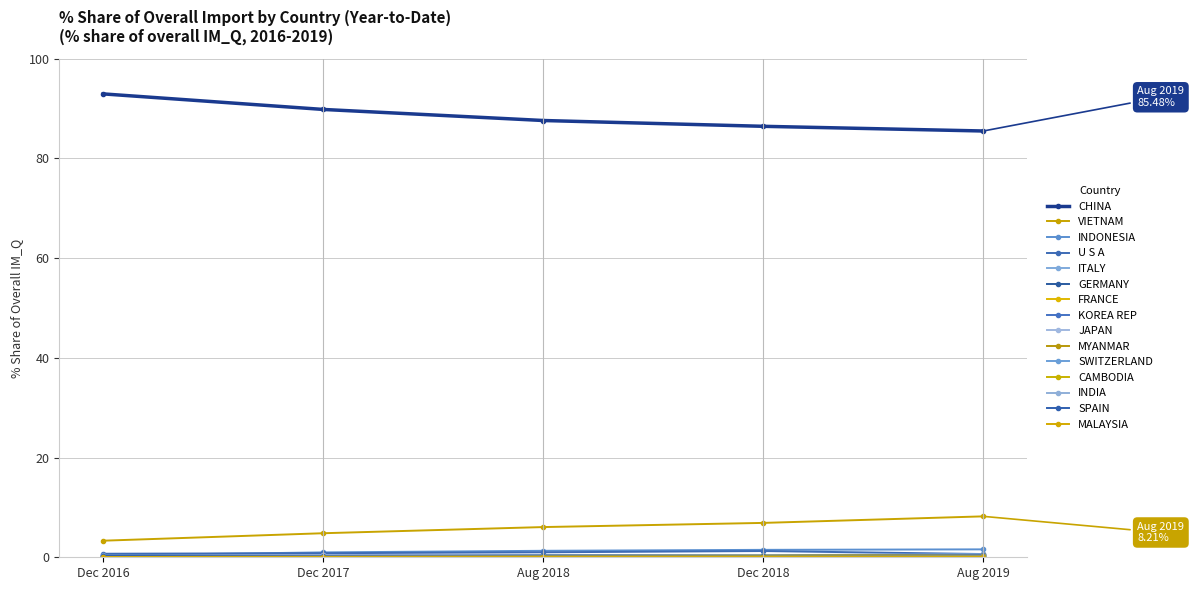

How many distinct data groups are displayed?

15